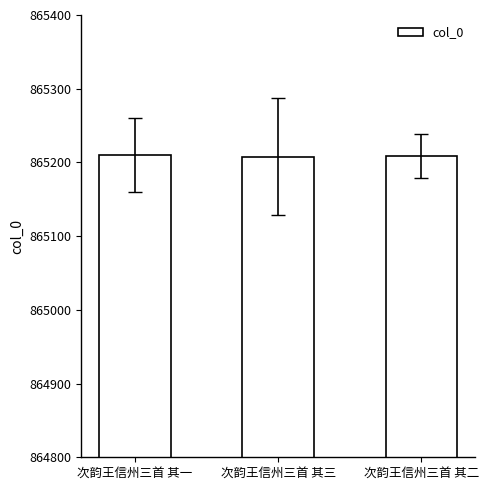

What is the change in value from 次韵王信州三首 其一 to 次韵王信州三首 其二?

-1